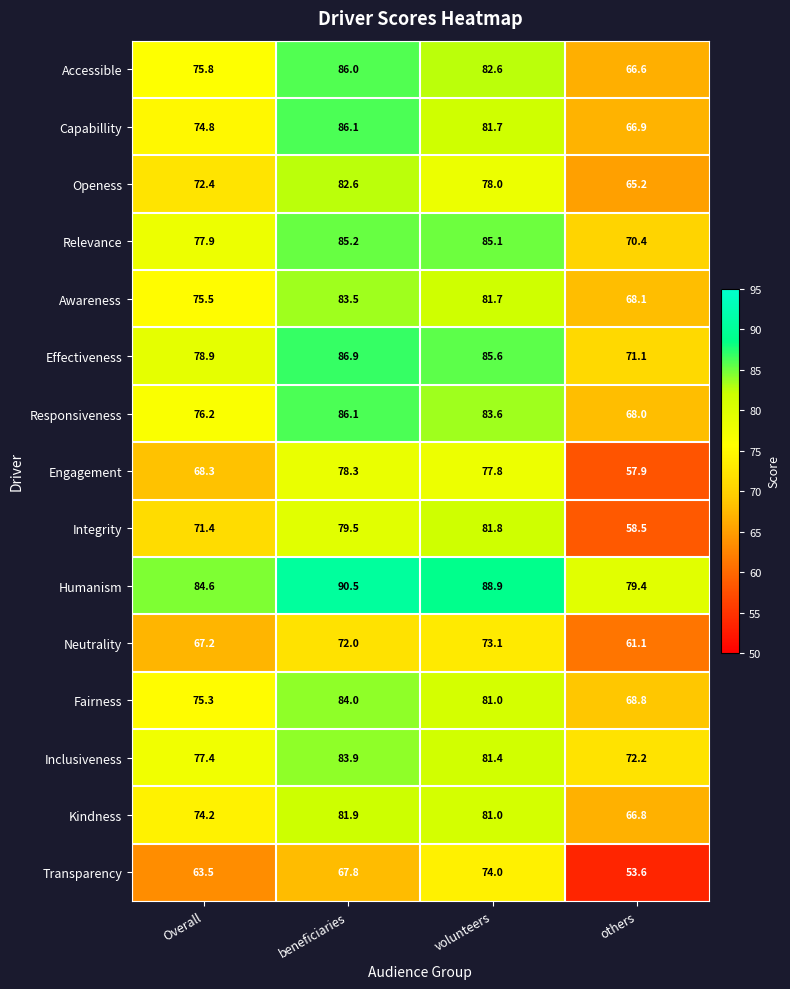

Which series has the largest total across all categories?

Humanism